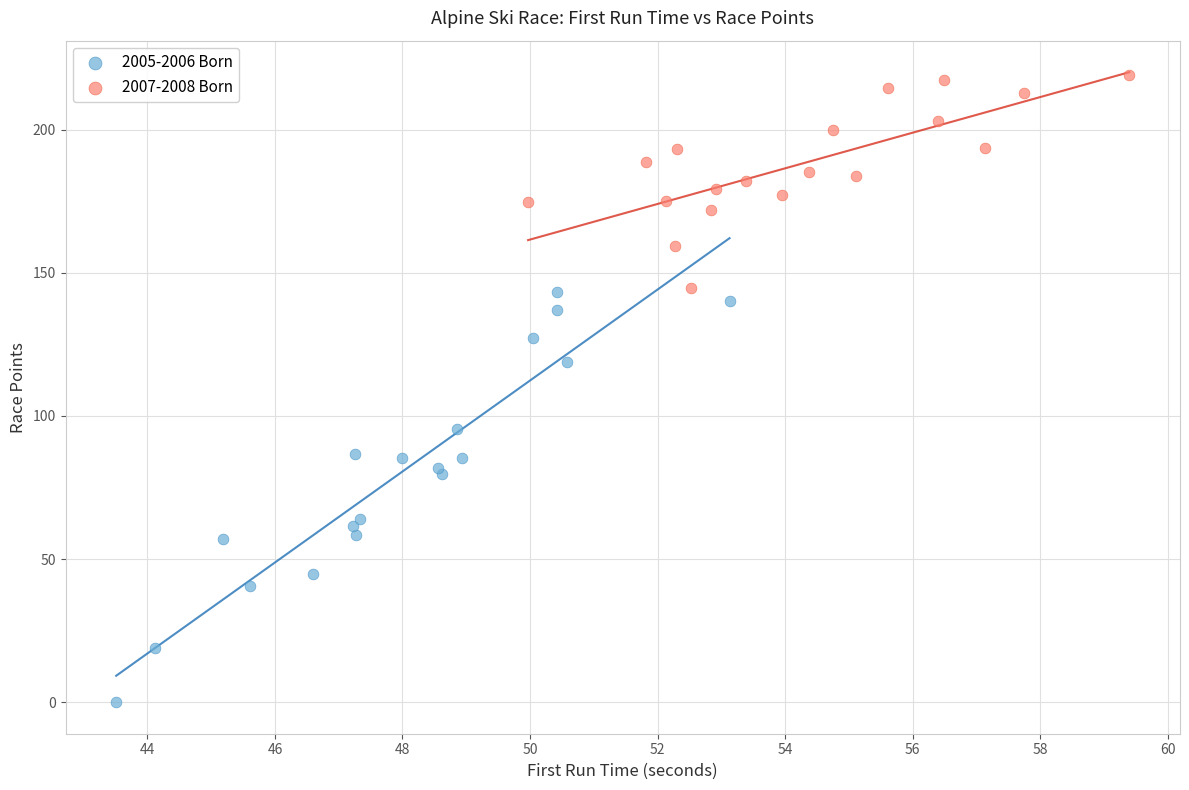

Which series contains the highest Y value?

2007-2008 Born